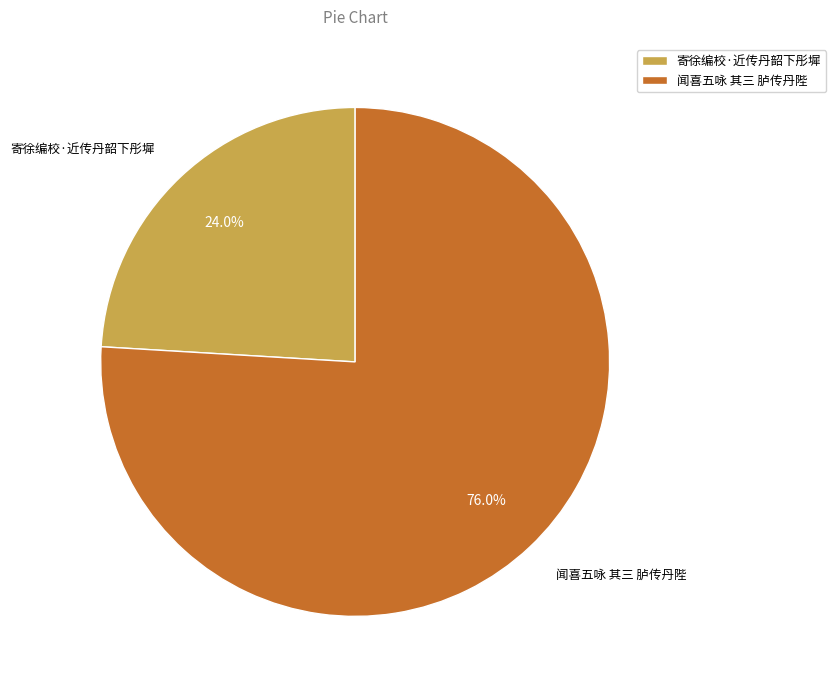

Which category accounts for the majority?

闻喜五咏 其三 胪传丹陛